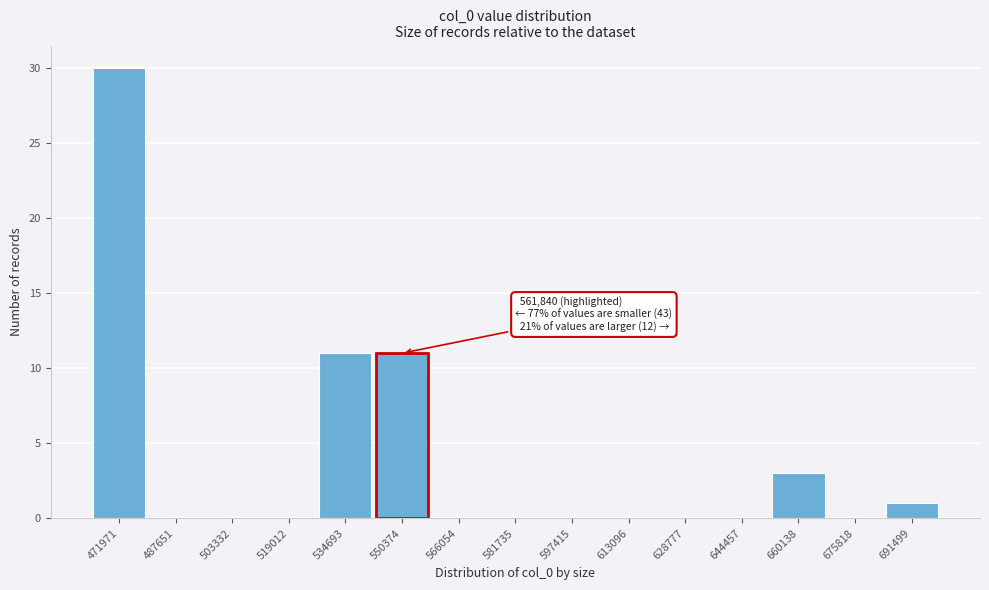

Reading right to left, what are all the values shown in this chart?

691499=1	675818=0	660138=3	644457=0	628777=0	613096=0	597415=0	581735=0	566054=0	550374=11	534693=11	519012=0	503332=0	487651=0	471971=30